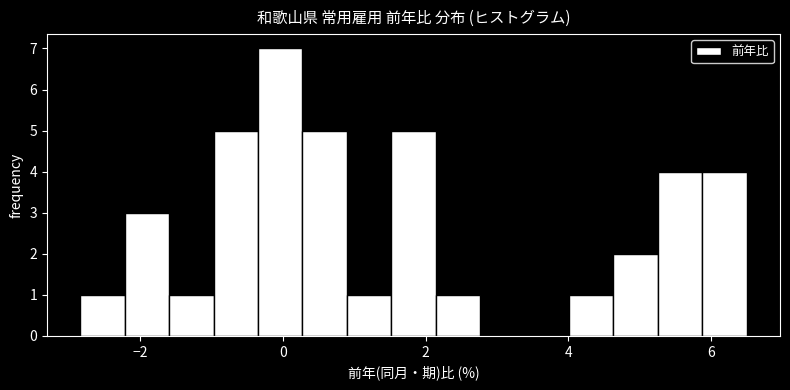

Read against the x-axis, roughly where is the centre of the tallest bar?

0.0